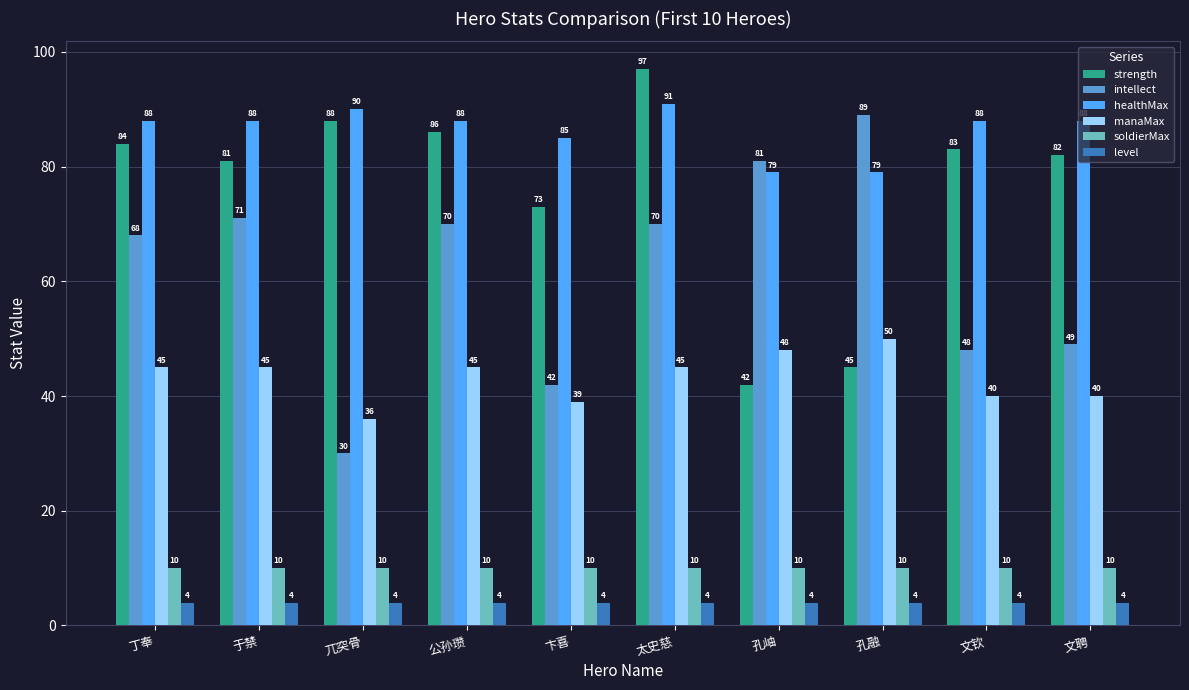

At 孔岫, list the series in order from smallest to largest.

level, soldierMax, strength, manaMax, healthMax, intellect